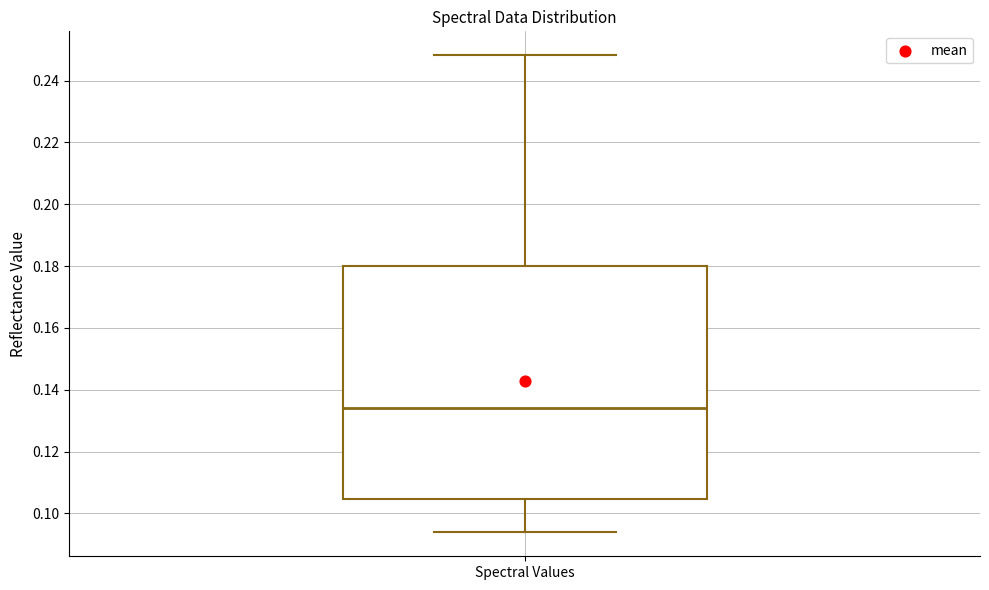

Where does the median line of the box for Spectral Values sit on the y-axis? The values are not printed on the chart, so give them approximately, as read against the axis.

0.134